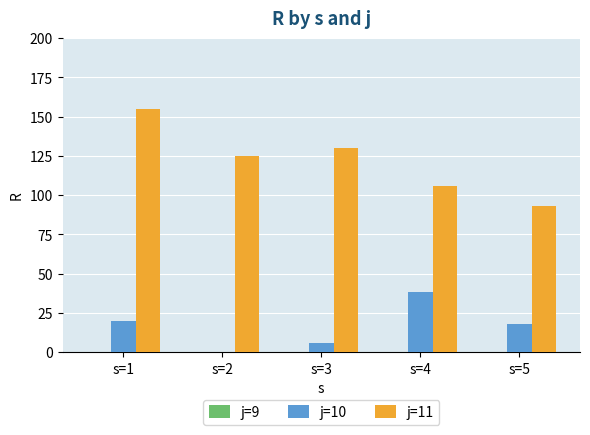

Does the chart contain stacked bars?

No